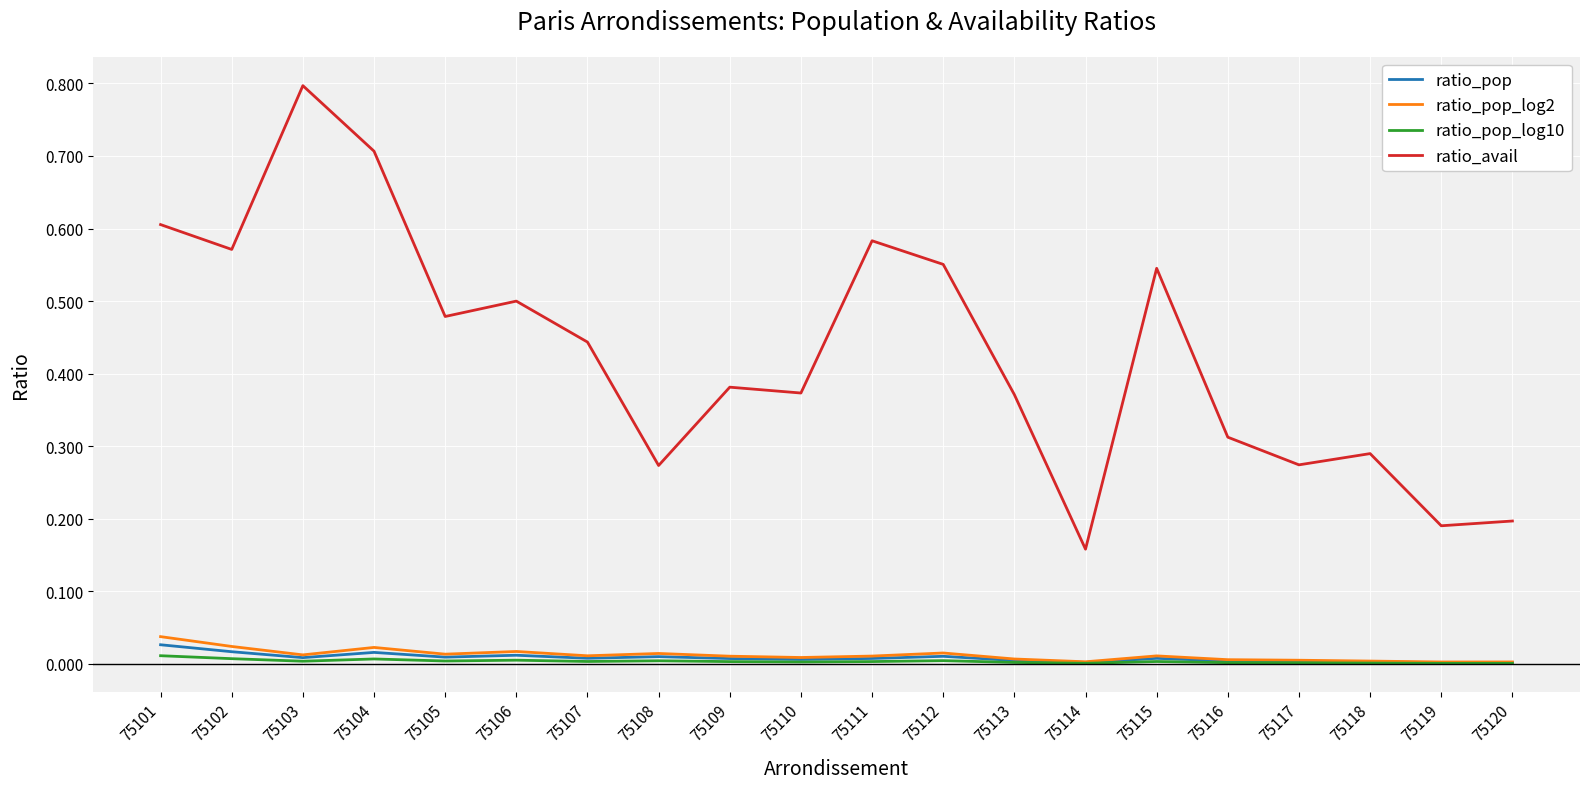

Which series has the largest total across all categories?

ratio_avail